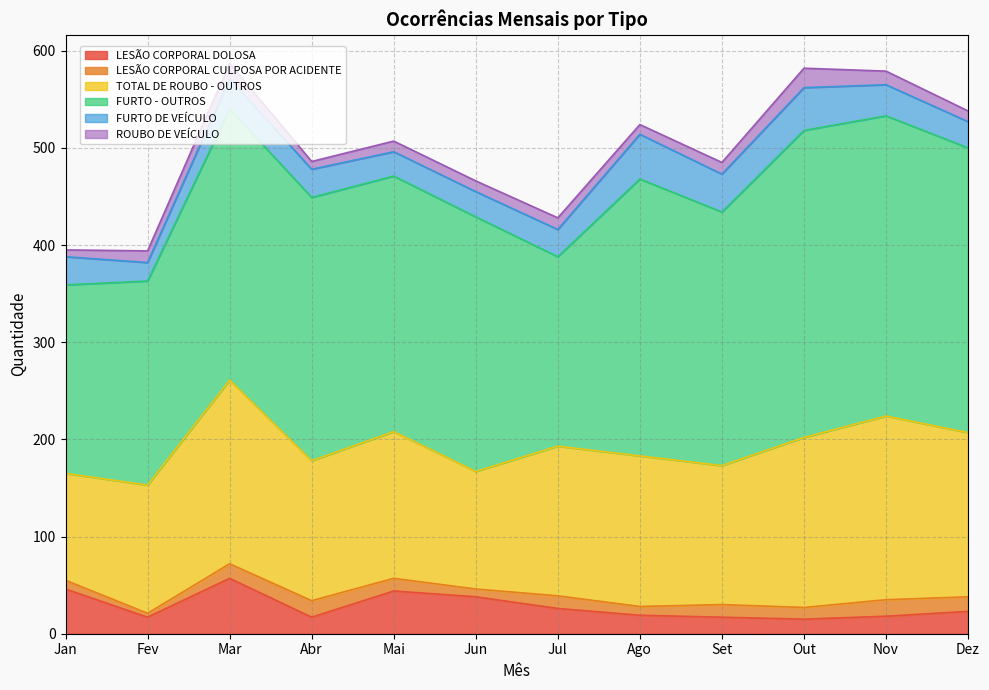

What is the sum of all LESÃO CORPORAL DOLOSA values?

337